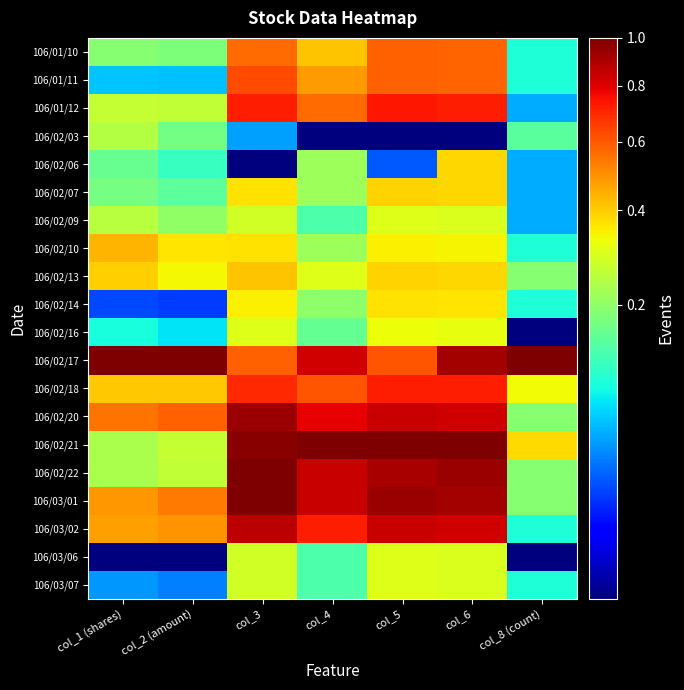

At how many categories does at least one series exceed 0?

7